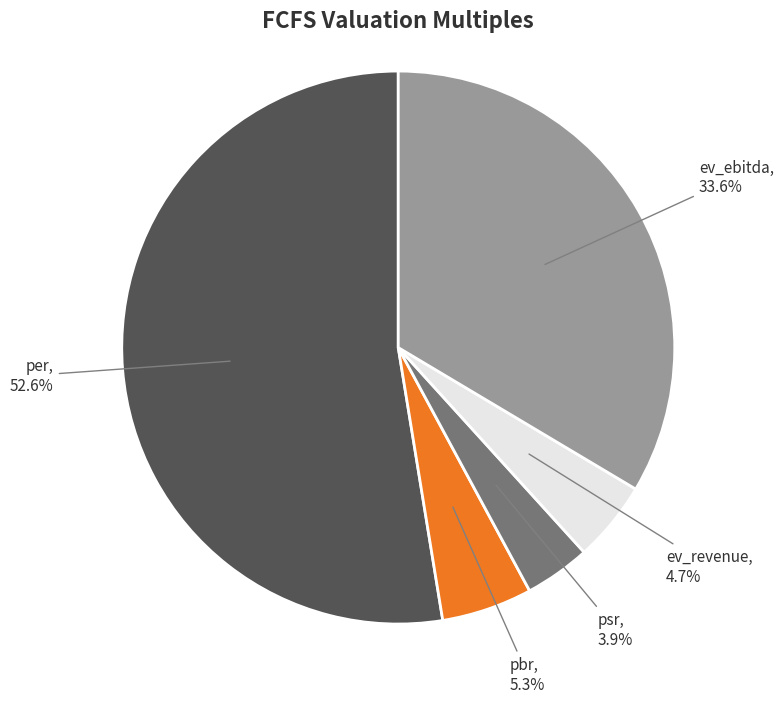

To the nearest percent, what is the average slice percentage?

20%